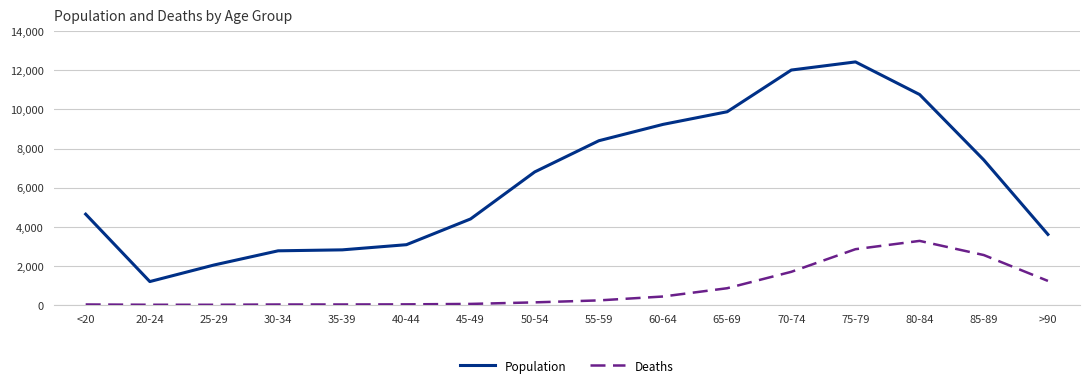

True or false: Deaths and Population intersect in this chart.

False